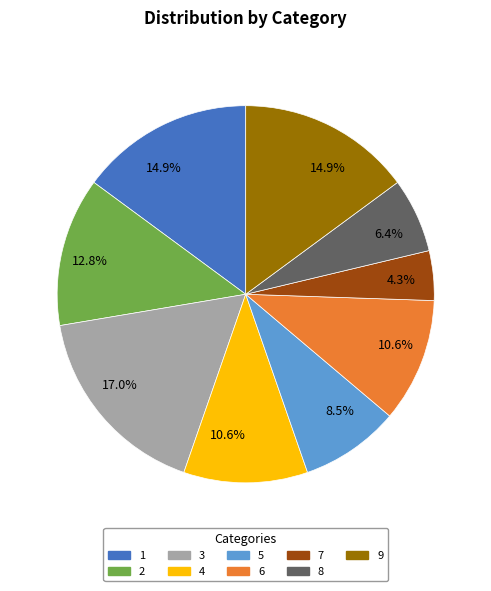

To the nearest percent, what is the difference between the largest and smallest slice percentages?

13%